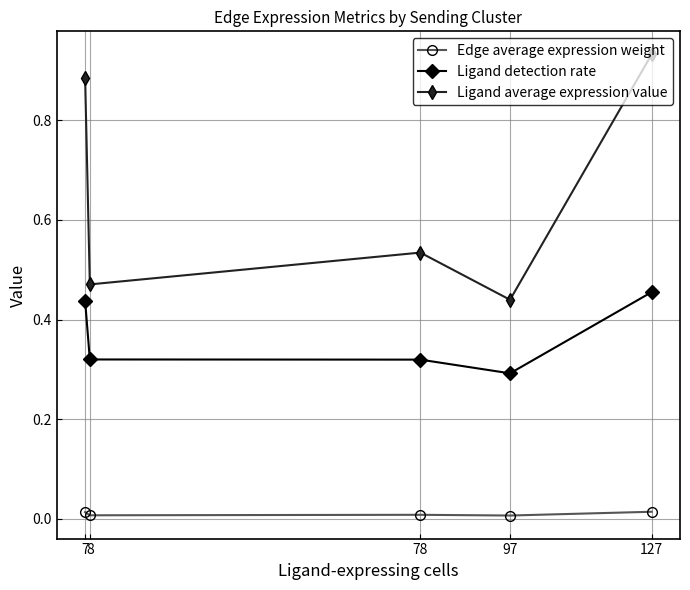

At how many categories does at least one series exceed 0?

5